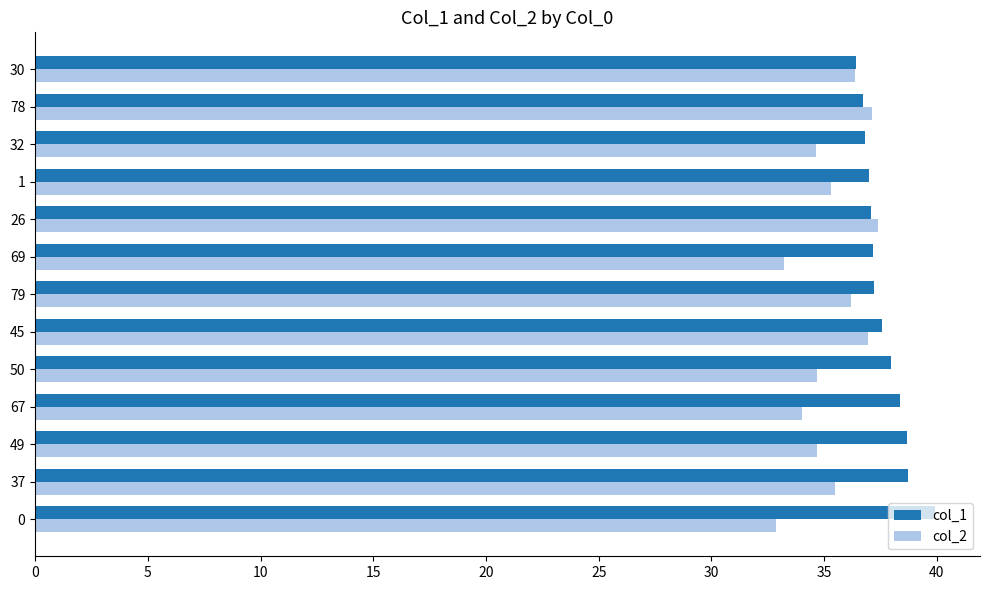

List the series in order of their peak value, highest first.

col_1, col_2